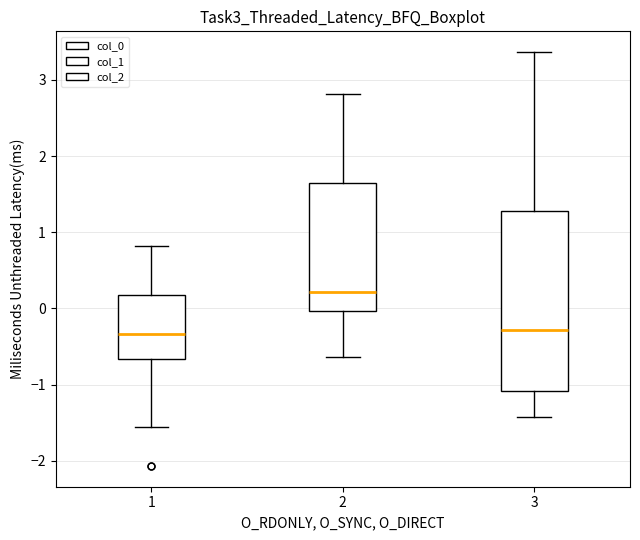

Which box has the highest median line?

2